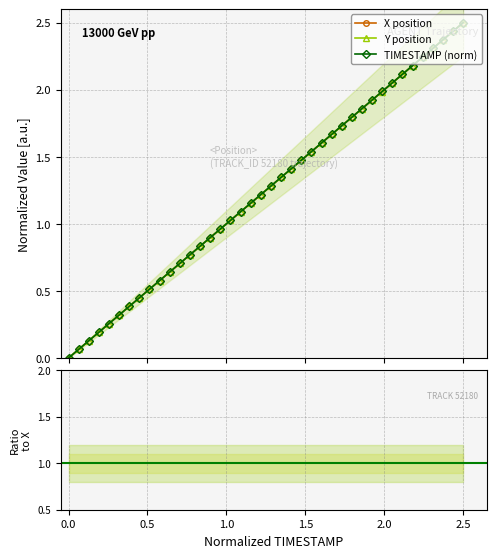

What is the maximum value for TIMESTAMP (norm)?

2.5